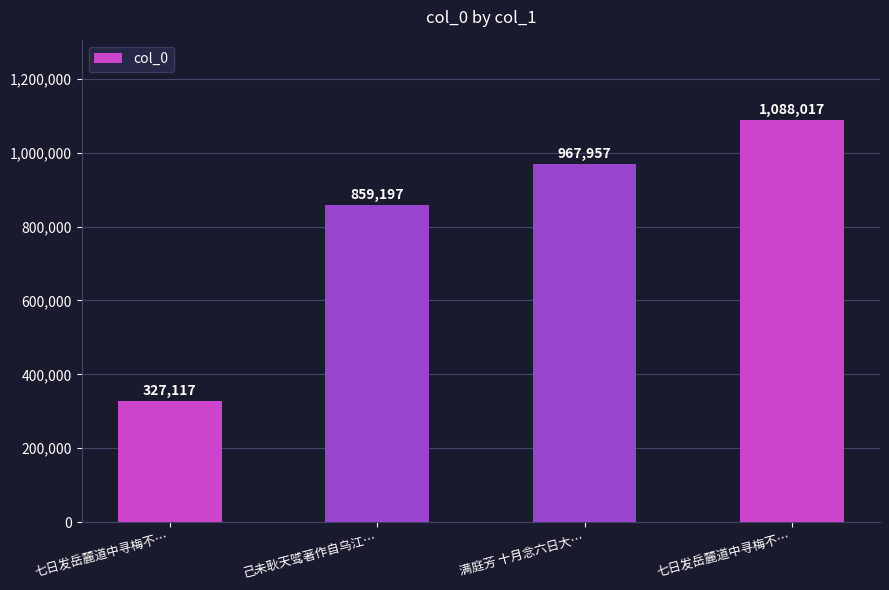

How many data points are less than 967957?

2